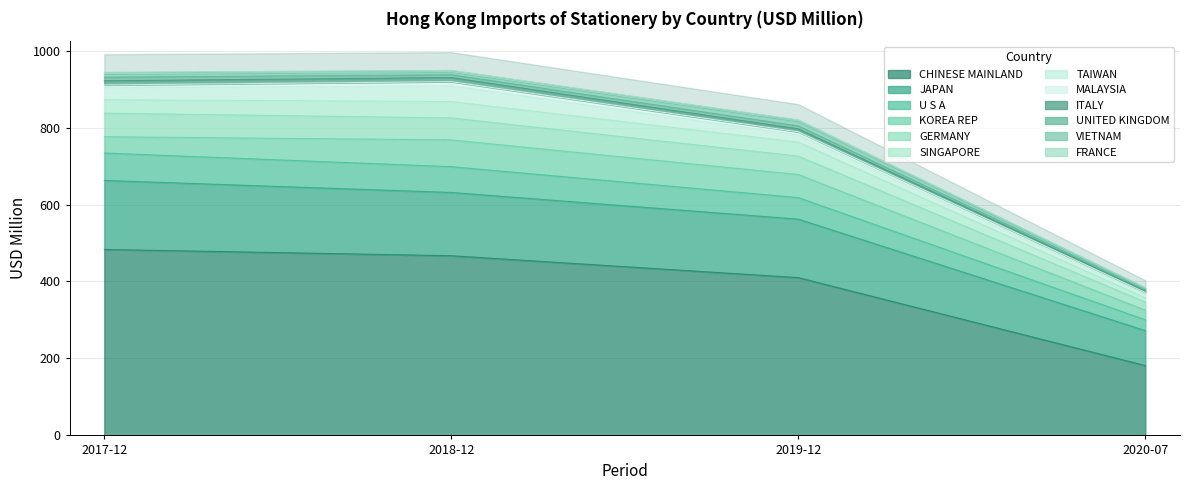

What is the spread (max minus min) of values at VIETNAM?

7.7